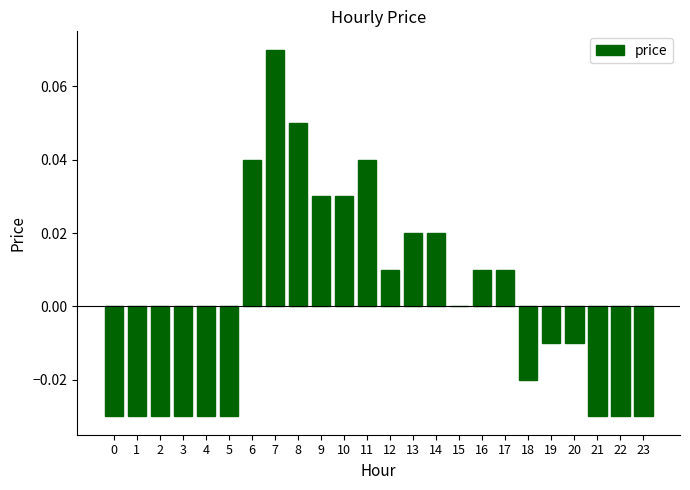

Is it true that the value at 1 is -0.0?

True